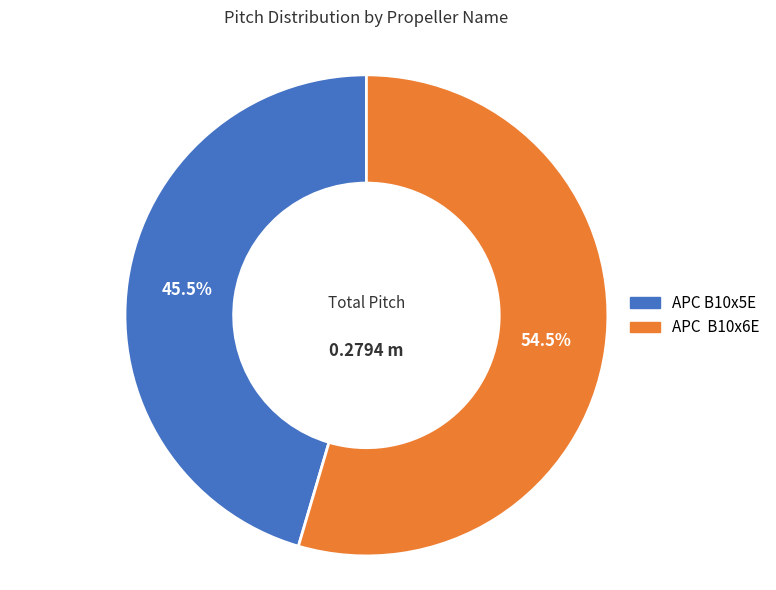

Between APC B10x6E and APC B10x5E, which is larger?

APC B10x6E